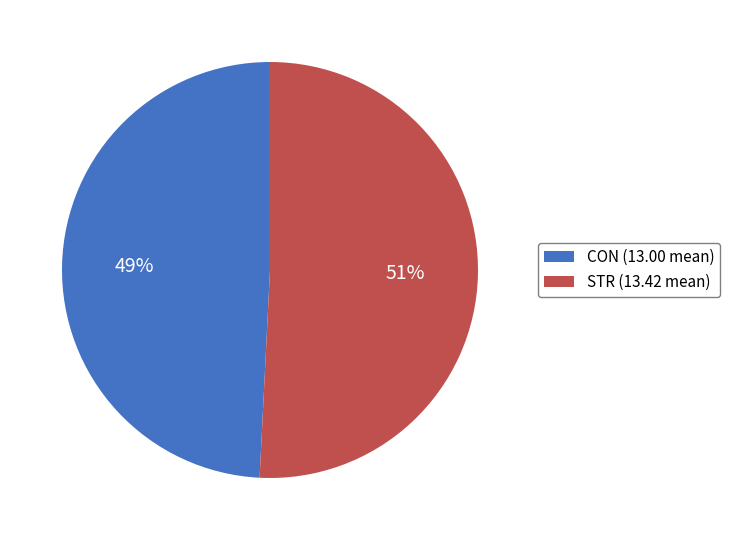

Which category accounts for the majority?

STR